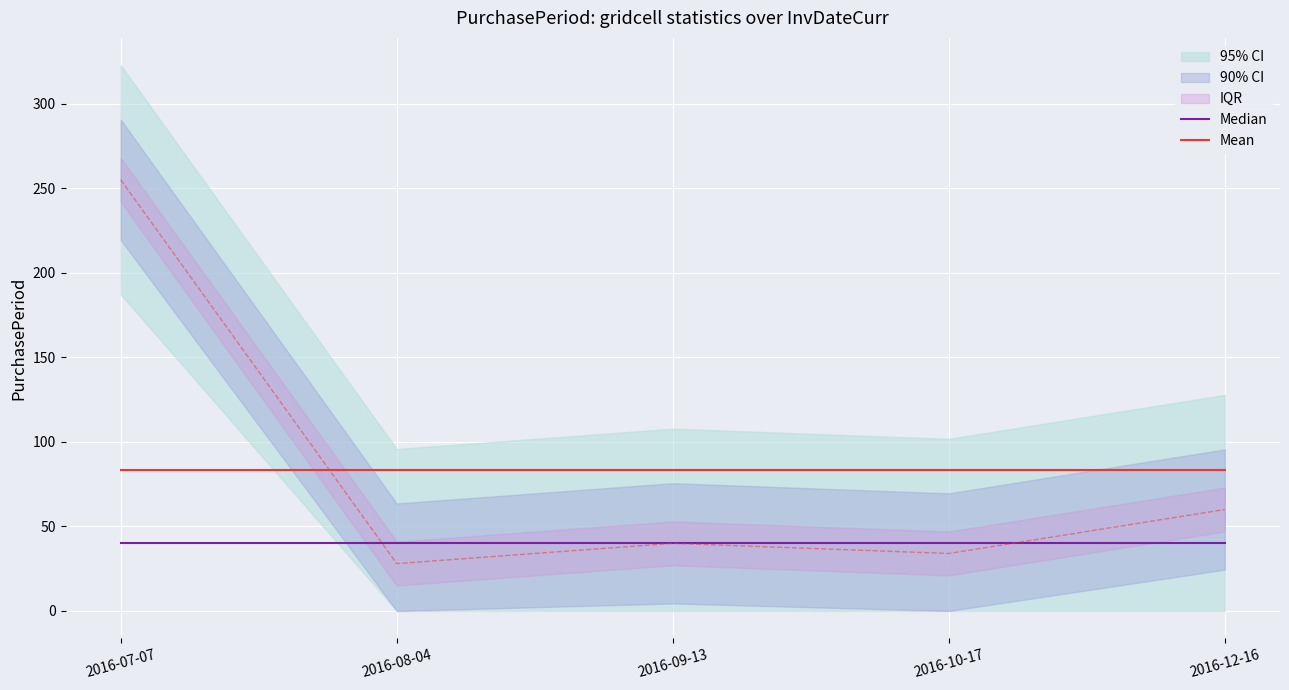

Is it true that Median equals 40.0 at 2016-10-17?

True